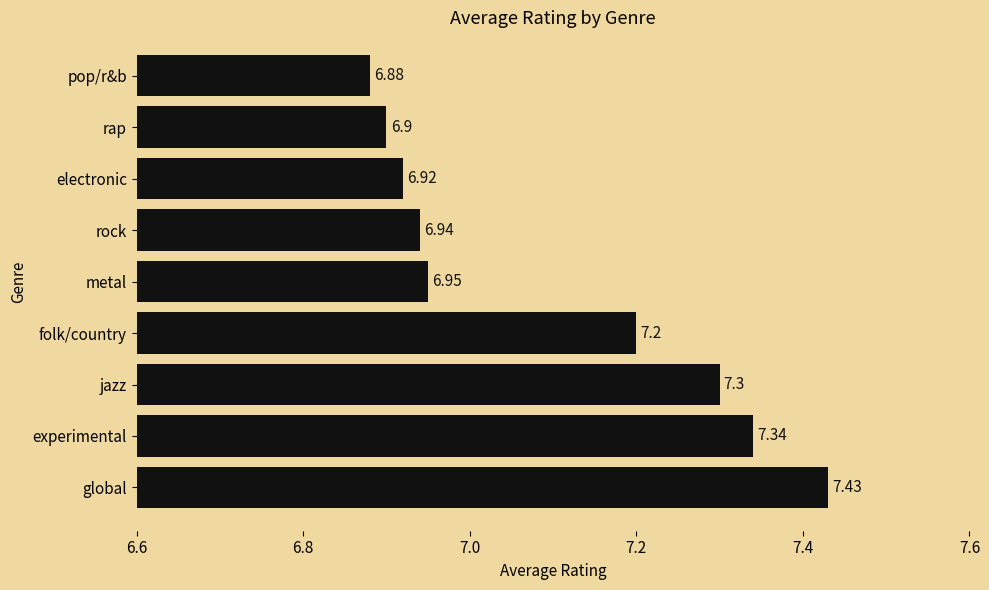

Which has a higher value, electronic or rap?

electronic